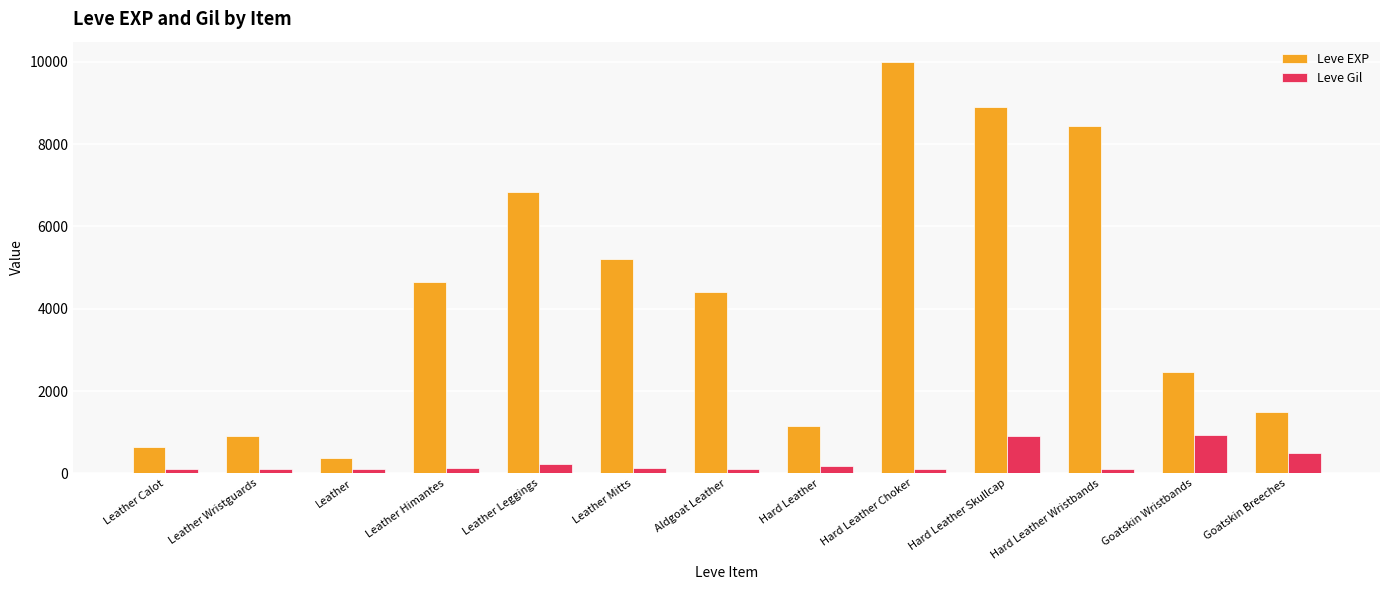

List the series in order of their overall mean, highest first.

Leve EXP, Leve Gil